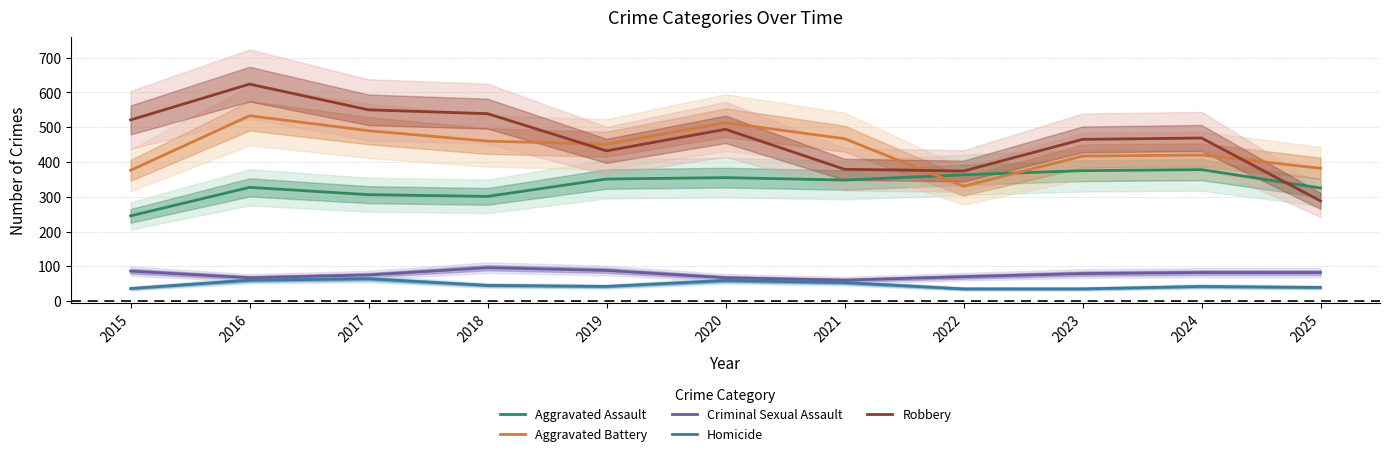

At 2022, list the series in order from largest to smallest.

Robbery, Aggravated Assault, Aggravated Battery, Criminal Sexual Assault, Homicide